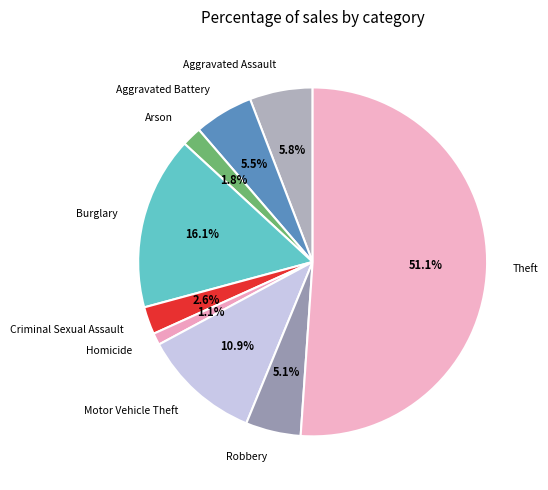

The Arson slice represents 2% of the pie. True or false?

True